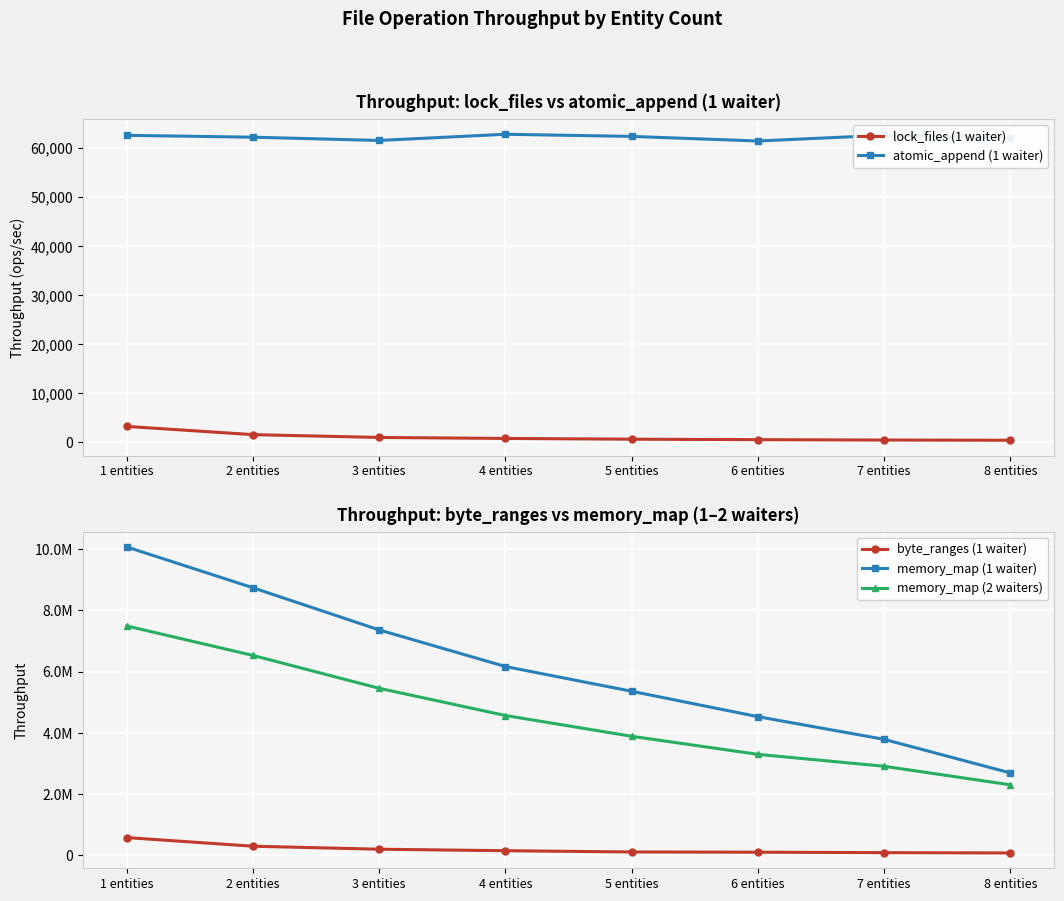

Reading left to right, transcribe all the data shown in this chart.

lock_files (1 waiter): 1 entities=3225	2 entities=1548	3 entities=979	4 entities=773	5 entities=622	6 entities=522	7 entities=448	8 entities=404
atomic_append (1 waiter): 1 entities=62585	2 entities=62207	3 entities=61542	4 entities=62805	5 entities=62366	6 entities=61434	7 entities=62603	8 entities=62119
byte_ranges (1 waiter): 1 entities=577811	2 entities=296029	3 entities=197740	4 entities=149256	5 entities=107958	6 entities=100535	7 entities=85732	8 entities=75138
memory_map (1 waiter): 1 entities=10069782	2 entities=8736749	3 entities=7359580	4 entities=6164645	5 entities=5357319	6 entities=4527427	7 entities=3786885	8 entities=2689792
memory_map (2 waiters): 1 entities=7489908	2 entities=6526982	3 entities=5453116	4 entities=4565350	5 entities=3886815	6 entities=3296295	7 entities=2907728	8 entities=2301558